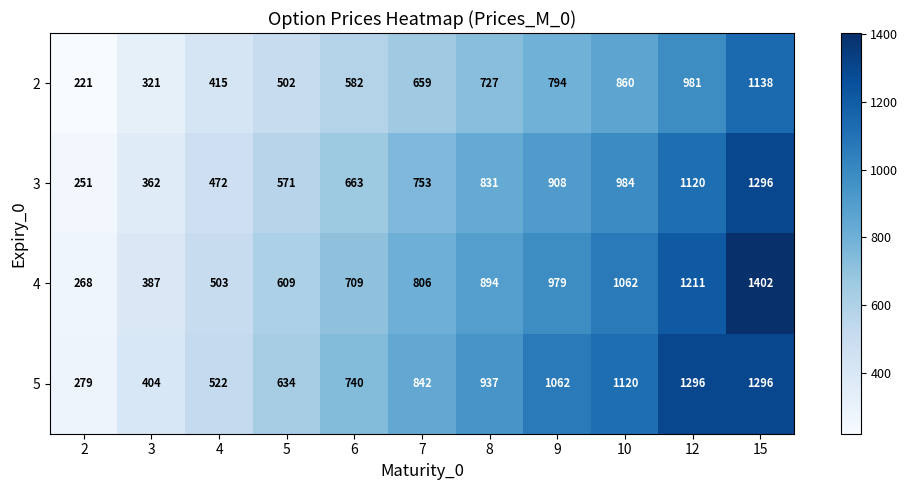

Is it true that 4 equals 387 at 3?

True